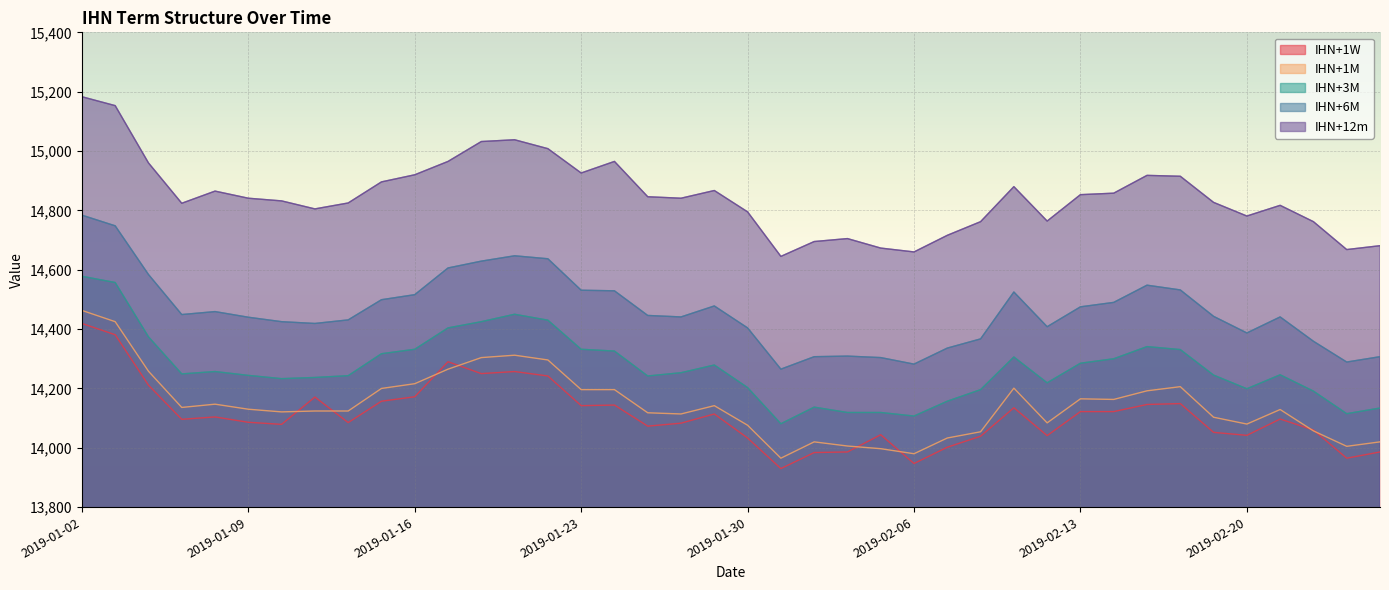

How many categories are shown in the chart?

40